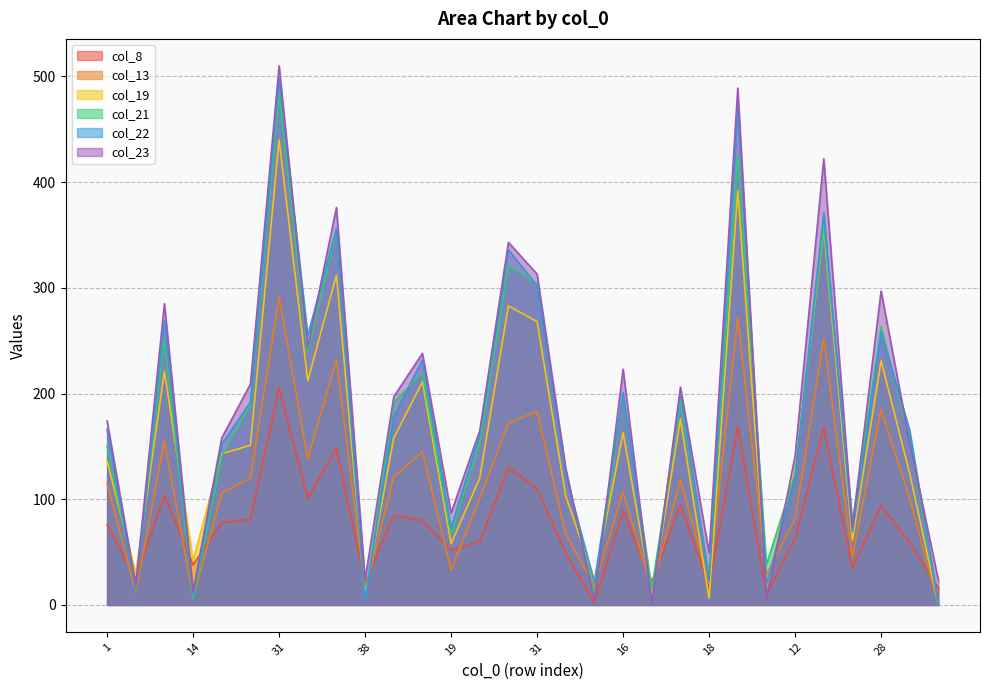

At which label is col_13 closest to 145?

17